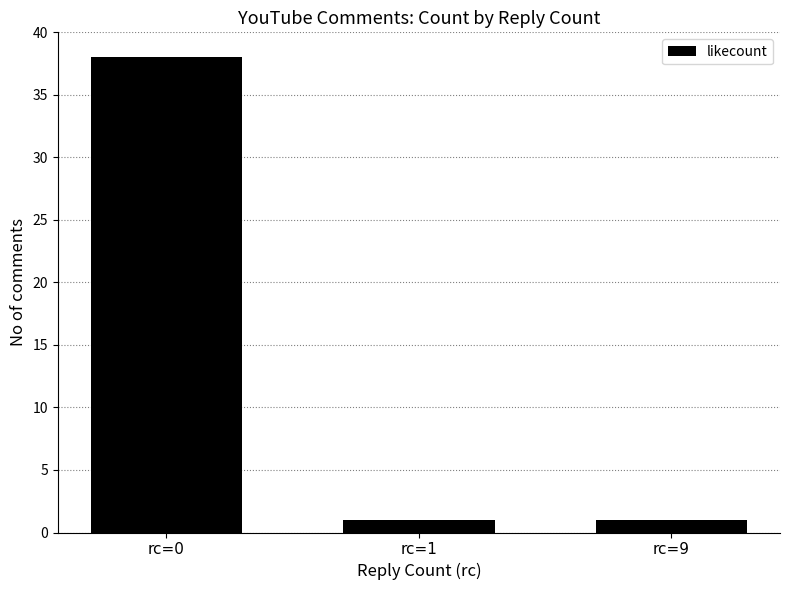

At which category does the chart reach its peak across all series?

rc=0